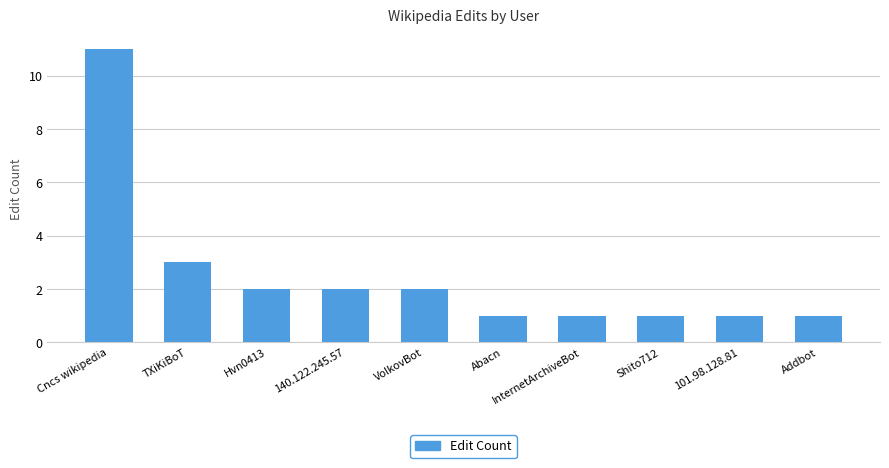

Approximately how many times larger is the value at VolkovBot compared to TXiKiBoT?

0.7